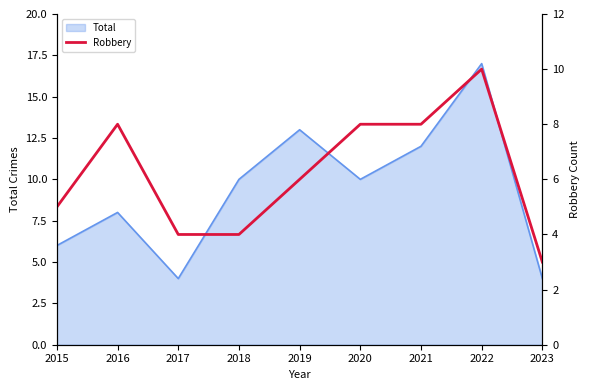

Which category has the lowest value across all series?

2023